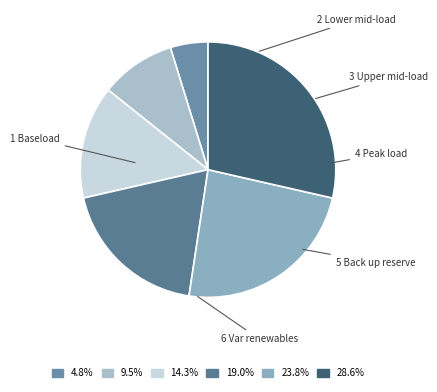

Is 5 Back up reserve the majority of the pie?

No